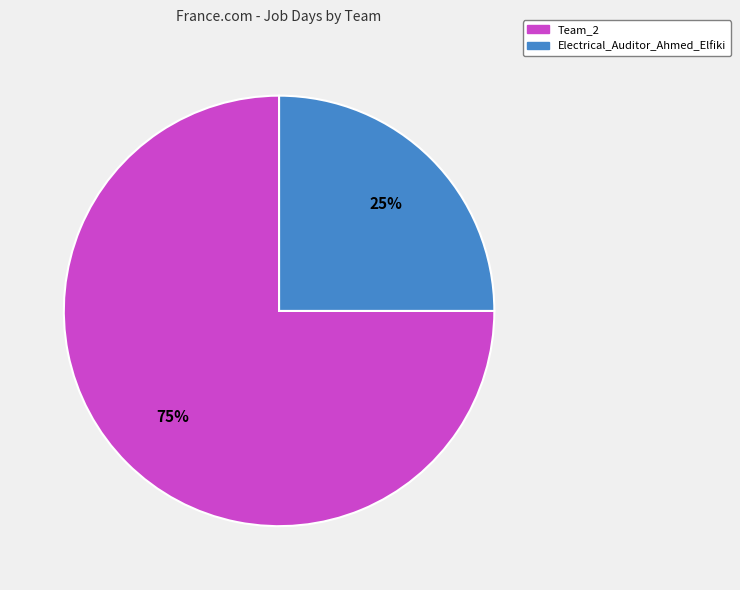

Does Team_2 account for over 50% of the chart?

Yes